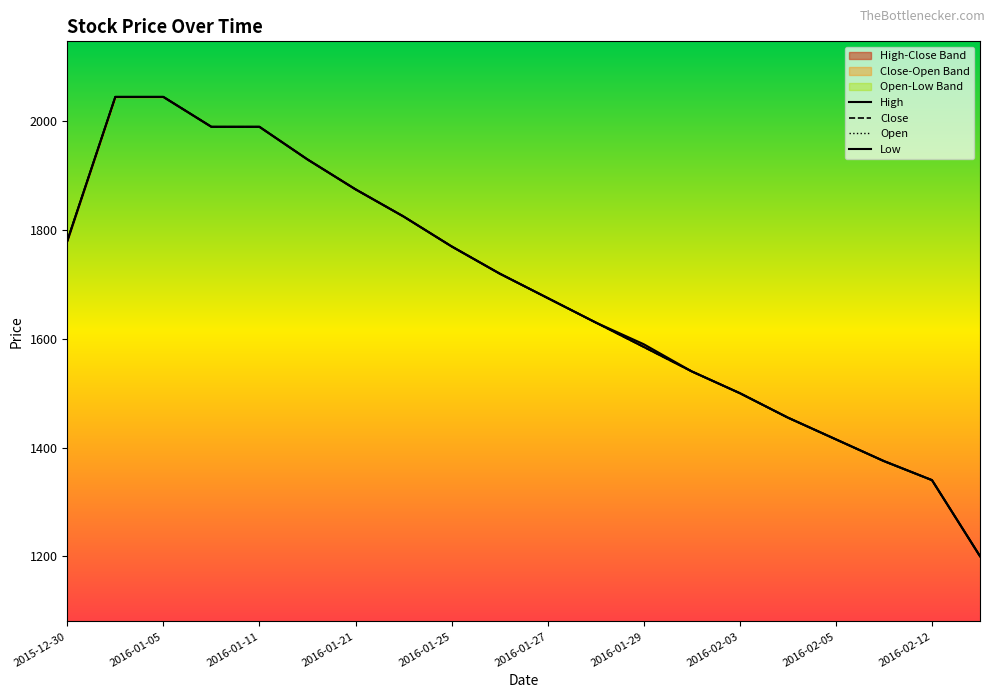

Where is High nearest to the value 1622?

2016-01-28